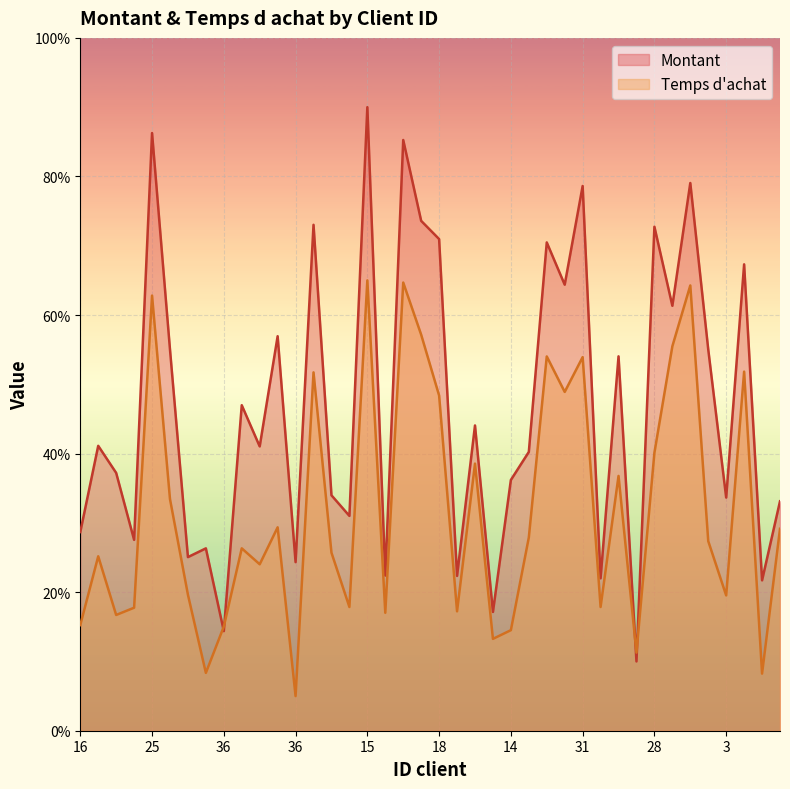

At which label does Montant reach its peak?

15